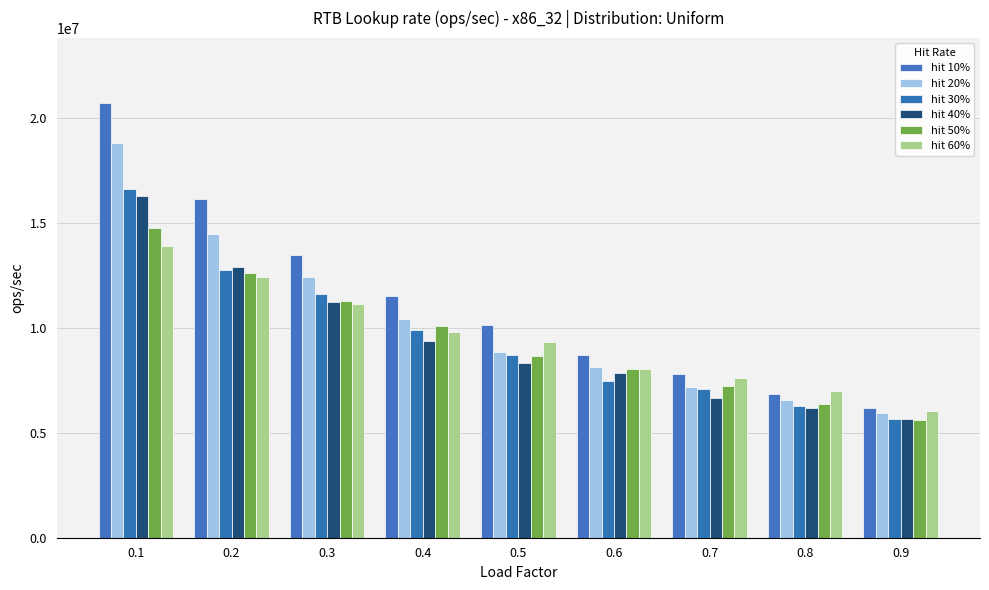

What is the value of the hit 50% bar at the 1st from the left?

14744109.6